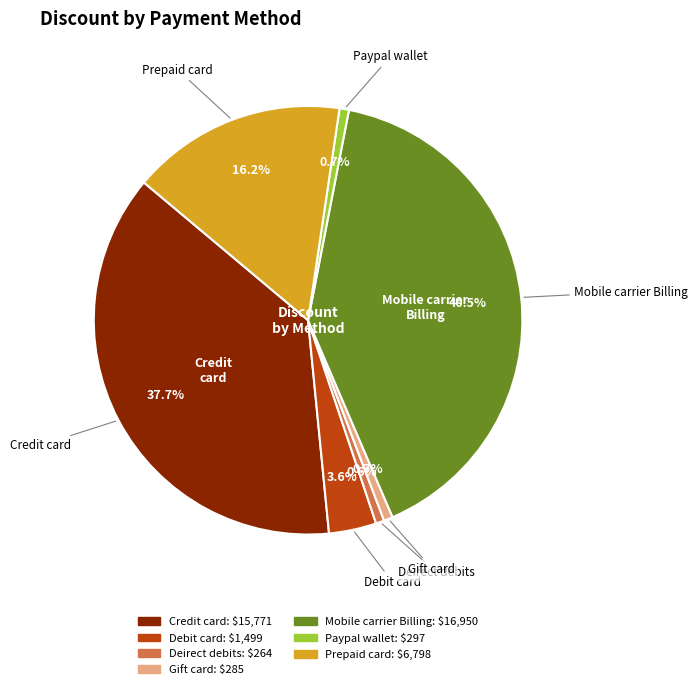

To the nearest percent, what portion does Prepaid card represent?

16%